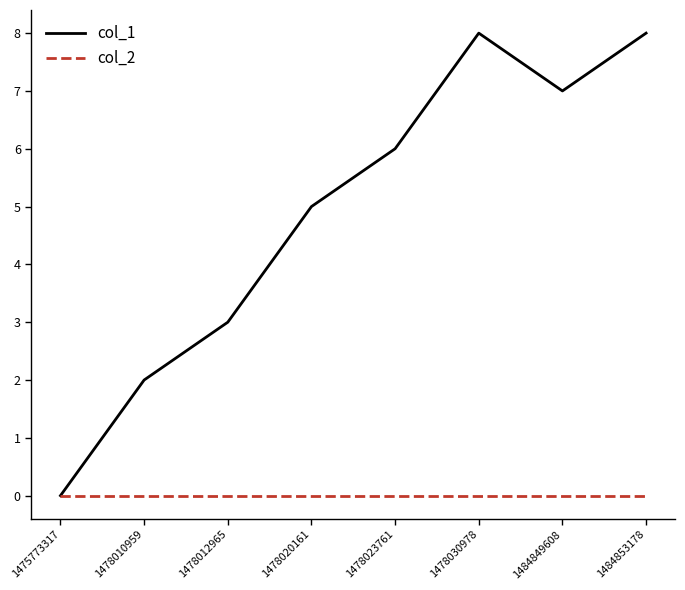

Reading right to left, what are all the values shown in this chart?

col_1: 8	7	8	6	5	3	2	0
col_2: 0	0	0	0	0	0	0	0